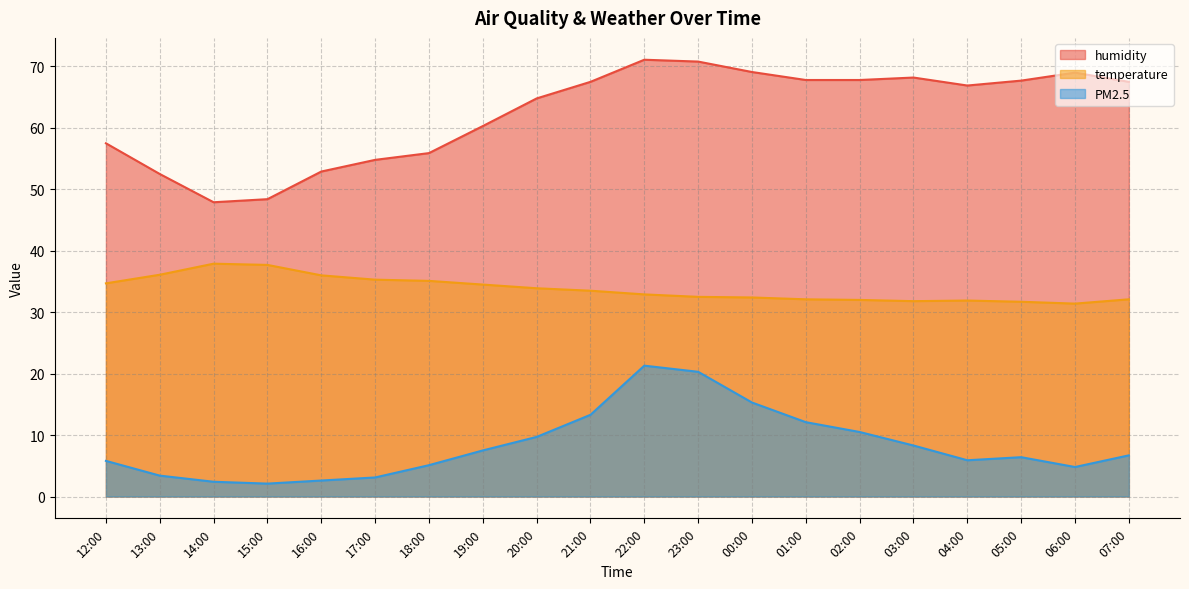

What are all the series names shown in the legend?

humidity, temperature, PM2.5